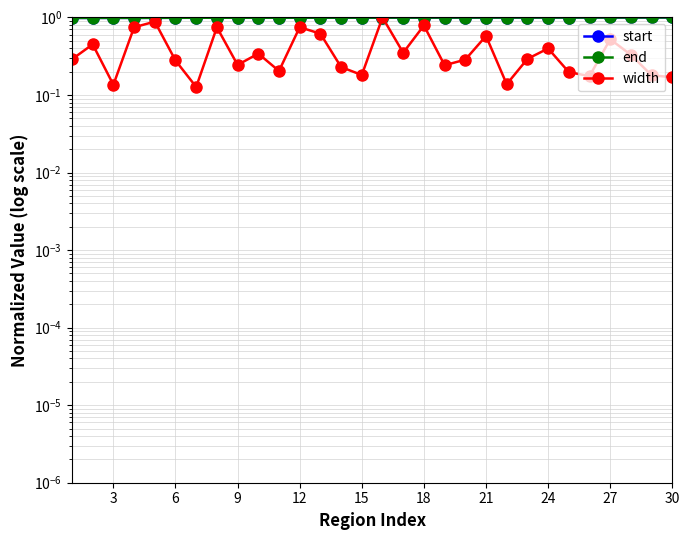

How many times do end and start cross each other?

6